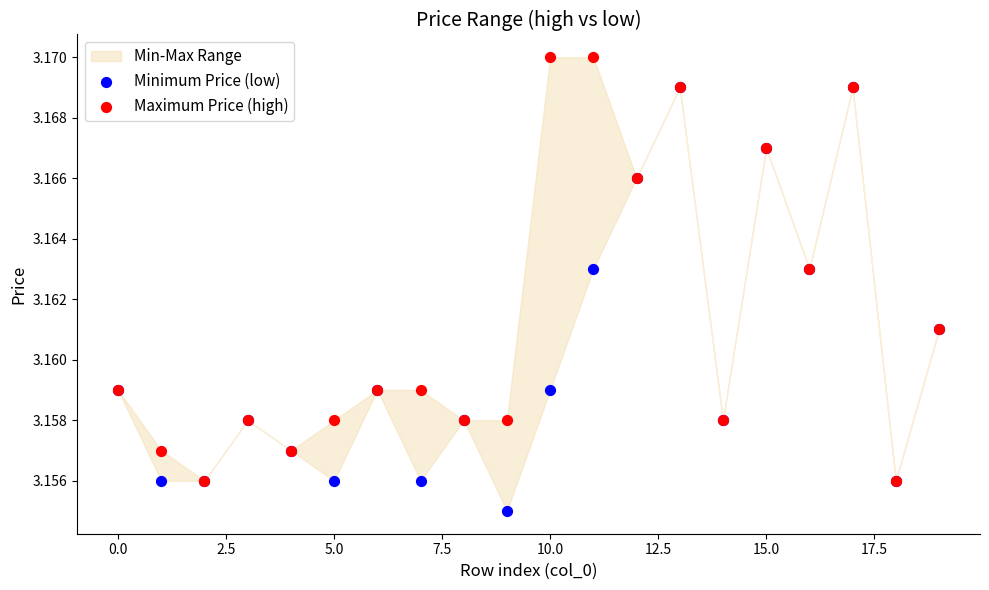

Which series contains the lowest Y value?

Minimum Price (low)